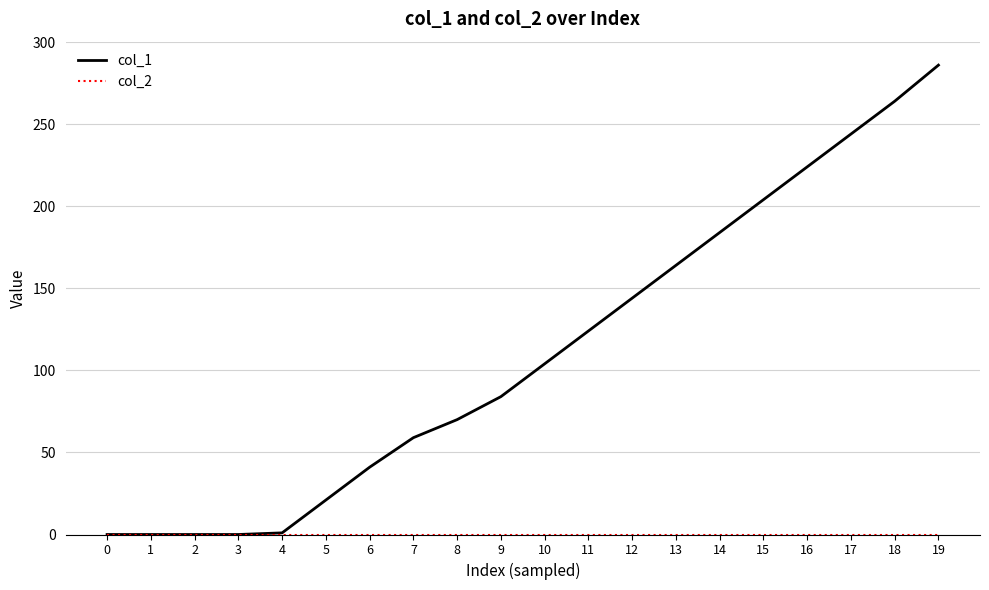

Which series has the largest range (max minus min)?

col_1